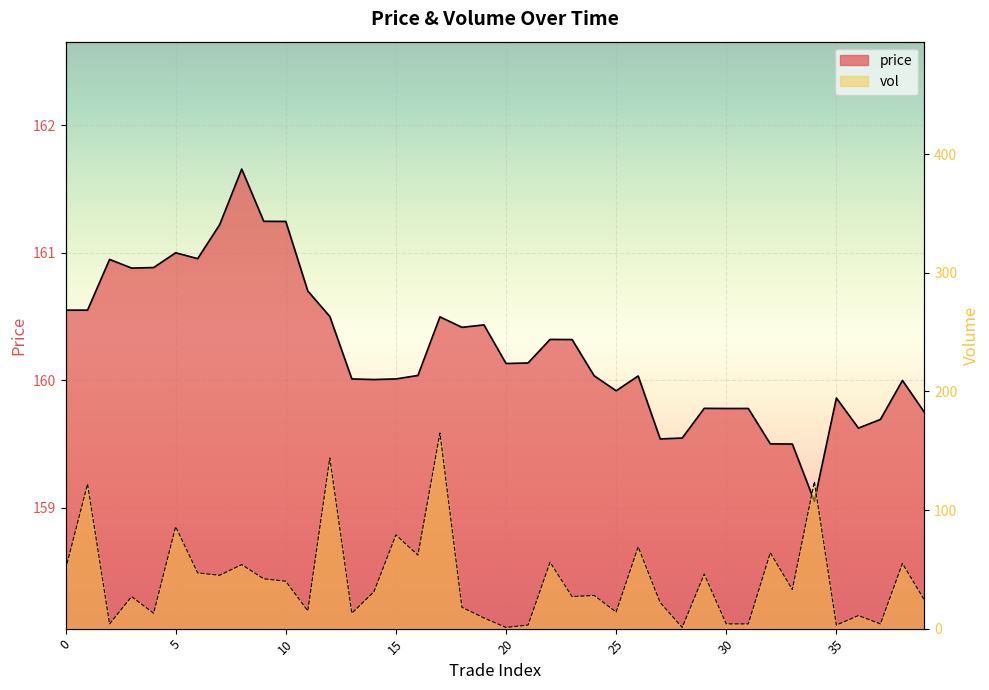

At which category does price reach its first local peak?

2